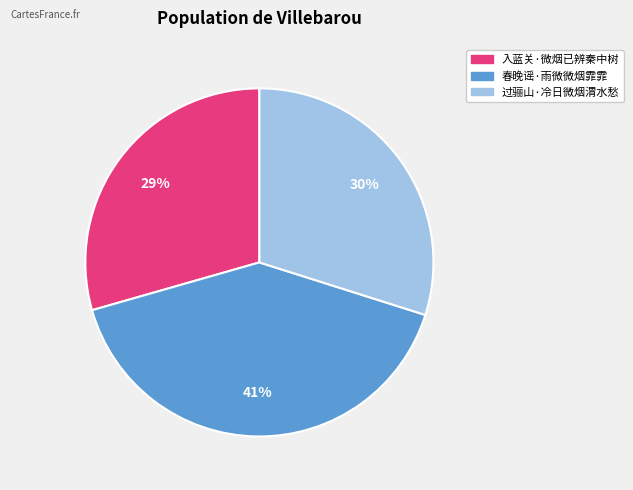

What percentage is the 春晚谣·雨微微烟霏霏 slice, to the nearest percent?

41%